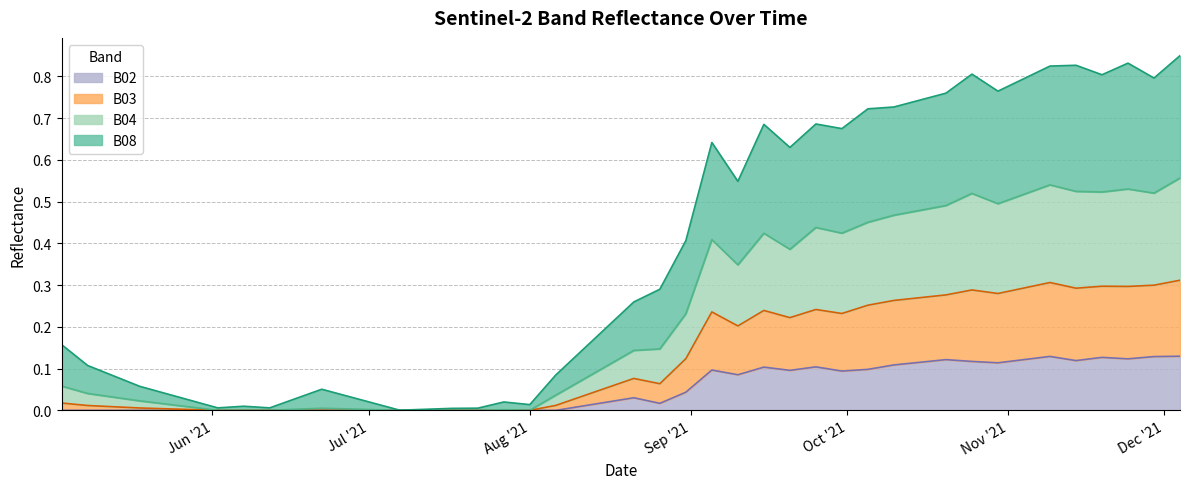

Is it true that B03 equals 0.1 at 2021-09-10?

False